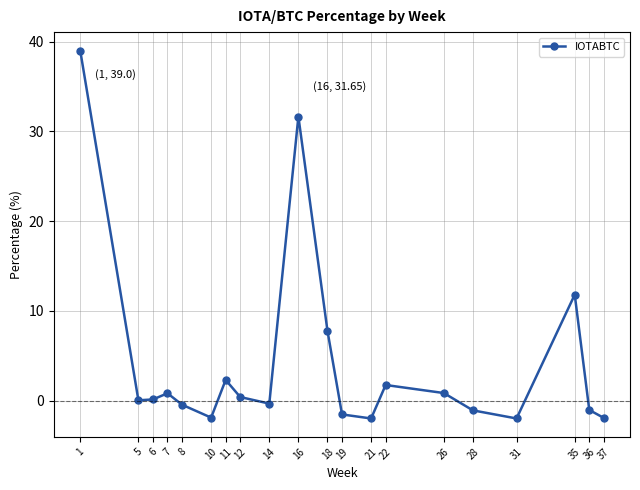

How many categories are shown in the chart?

20